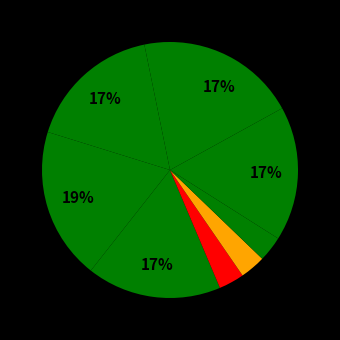

How many slices are in this pie chart?

9